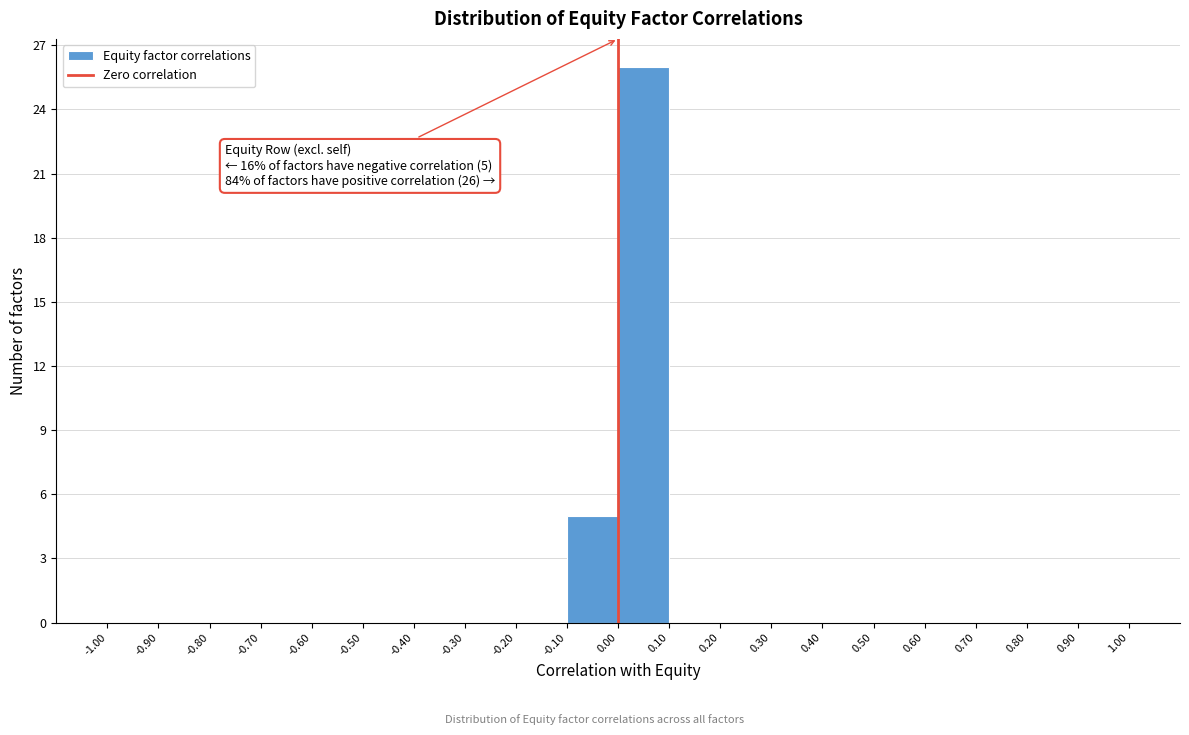

Over which range of the x-axis is the bar tallest?

0.00 to 0.10